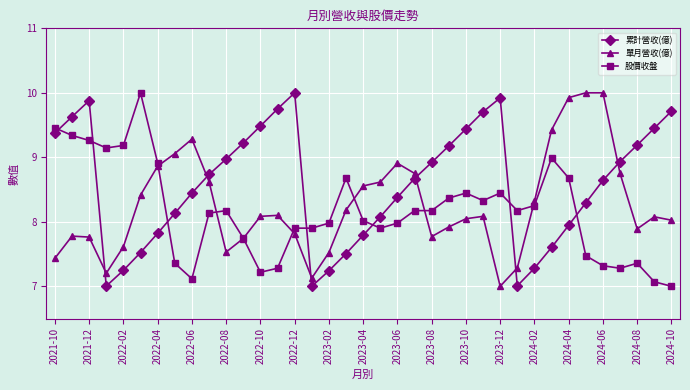

What is the value of the 累計營收(億) point at the 7th from the left?

7.8